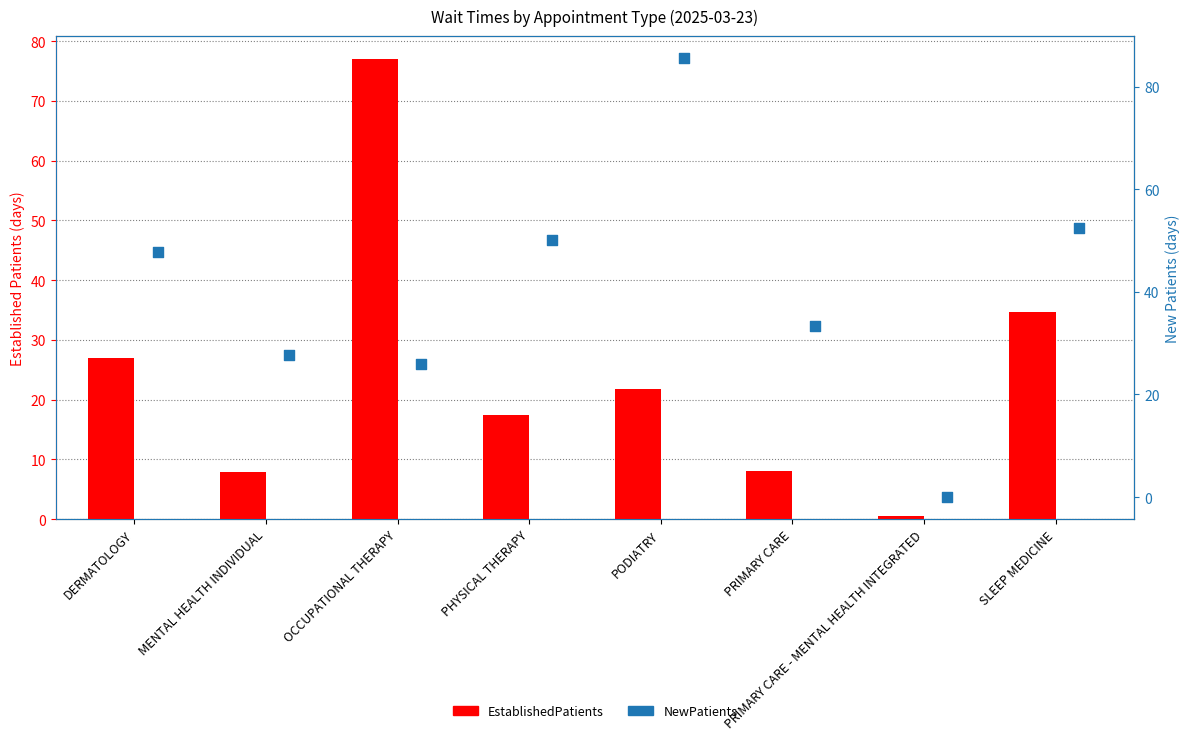

Which series contains the lowest Y value?

NewPatients